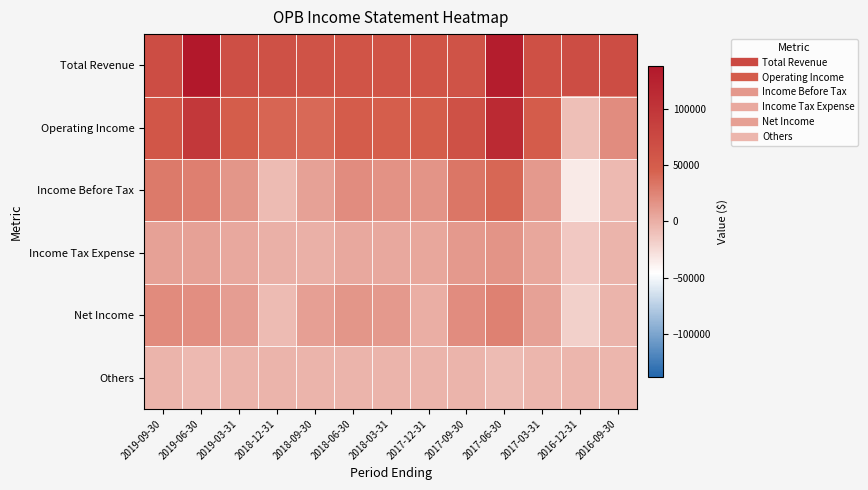

Reading left to right, what are all the values shown in this chart?

Total Revenue: 2019-09-30=70000	2019-06-30=137900	2019-03-31=66900	2018-12-31=64400	2018-09-30=61500	2018-06-30=60200	2018-03-31=60700	2017-12-31=60800	2017-09-30=62300	2017-06-30=130400	2017-03-31=65300	2016-12-31=69300	2016-09-30=69800
Operating Income: 2019-09-30=57200	2019-06-30=95900	2019-03-31=48600	2018-12-31=42800	2018-09-30=40600	2018-06-30=49800	2018-03-31=47800	2017-12-31=49000	2017-09-30=63900	2017-06-30=113300	2017-03-31=50200	2016-12-31=-9300	2016-09-30=20300
Income Before Tax: 2019-09-30=30300	2019-06-30=27200	2019-03-31=14300	2018-12-31=-7500	2018-09-30=8400	2018-06-30=19500	2018-03-31=17000	2017-12-31=15500	2017-09-30=33300	2017-06-30=41700	2017-03-31=12600	2016-12-31=-33400	2016-09-30=-5800
Income Tax Expense: 2019-09-30=8300	2019-06-30=7700	2019-03-31=3400	2018-12-31=-700	2018-09-30=-1000	2018-06-30=4100	2018-03-31=4100	2017-12-31=5300	2017-09-30=12700	2017-06-30=15800	2017-03-31=4900	2016-12-31=-14400	2016-09-30=-2800
Net Income: 2019-09-30=21000	2019-06-30=18700	2019-03-31=10400	2018-12-31=-6600	2018-09-30=9000	2018-06-30=14800	2018-03-31=12400	2017-12-31=800	2017-09-30=20200	2017-06-30=26000	2017-03-31=7700	2016-12-31=-18900	2016-09-30=-3000
Others: 2019-09-30=-2900	2019-06-30=-6400	2019-03-31=-3200	2018-12-31=-3100	2018-09-30=-3100	2018-06-30=-3200	2018-03-31=-3100	2017-12-31=-3100	2017-09-30=-3200	2017-06-30=-6600	2017-03-31=-3400	2016-12-31=-3300	2016-09-30=-3500